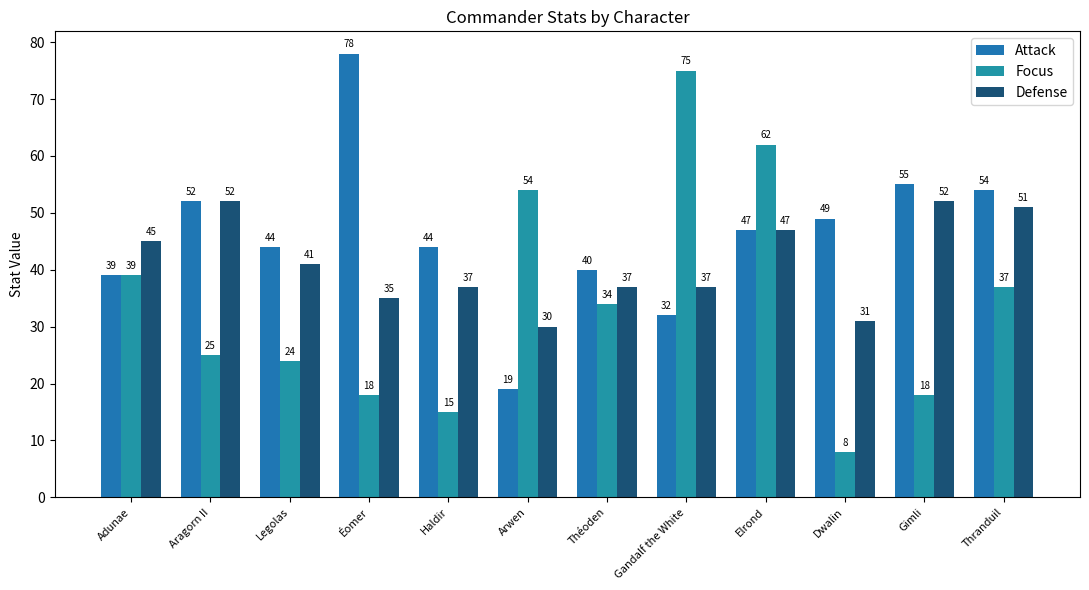

At which label does Attack reach its minimum?

Arwen